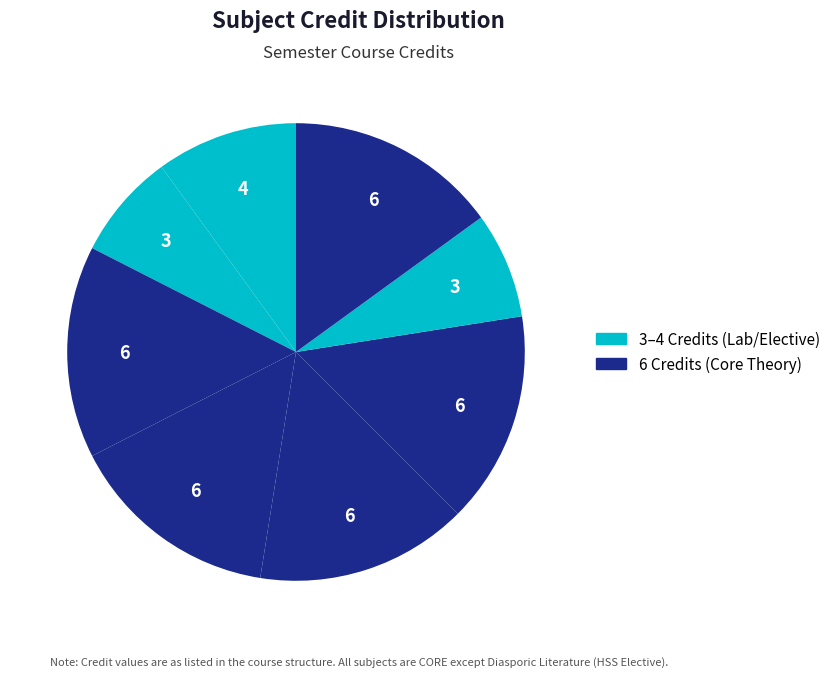

Count the number of slices in the pie.

8